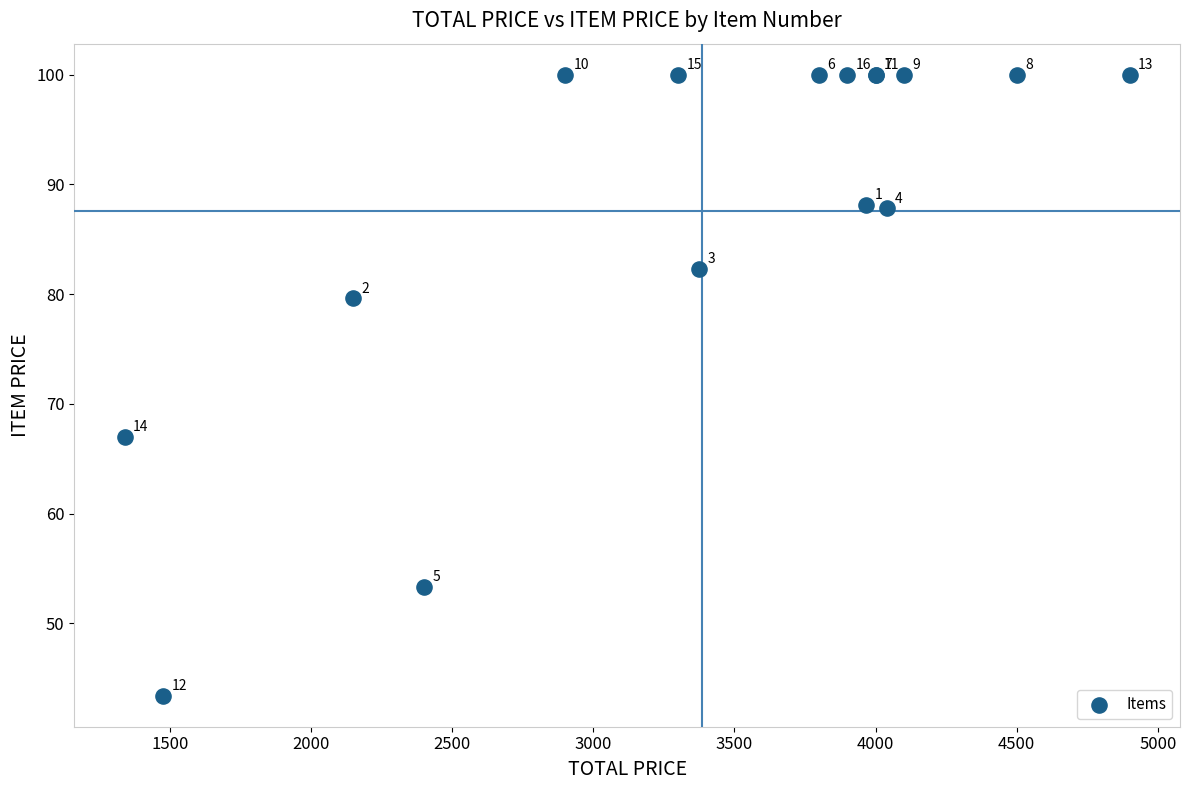

What Y value in the scatter plot is closest to 71?

67.0